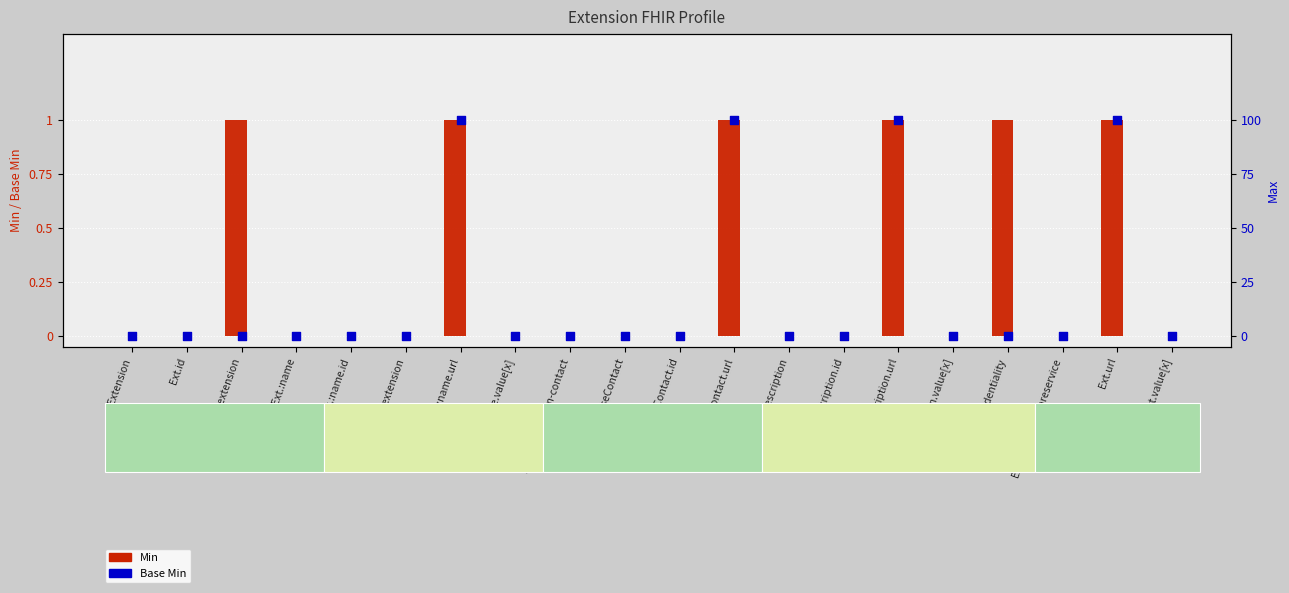

Which series contains the highest Y value?

Min